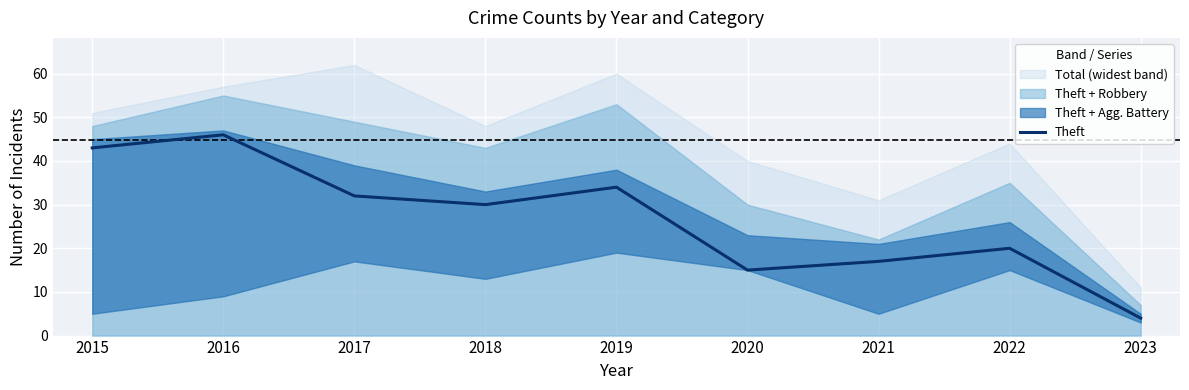

How many values exceed 30?

4